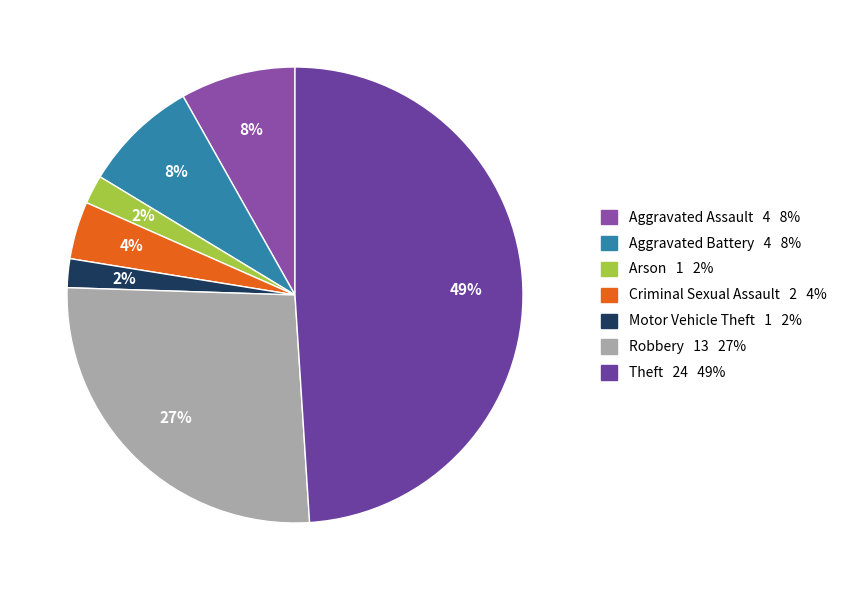

Count the number of slices in the pie.

7